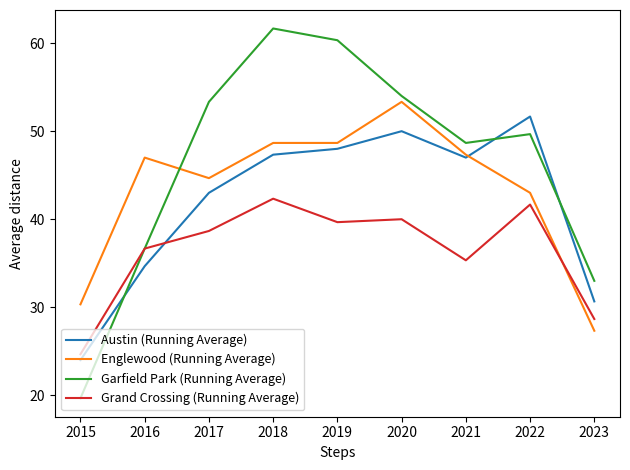

What are all the series names shown in the legend?

Austin (Running Average), Englewood (Running Average), Garfield Park (Running Average), Grand Crossing (Running Average)